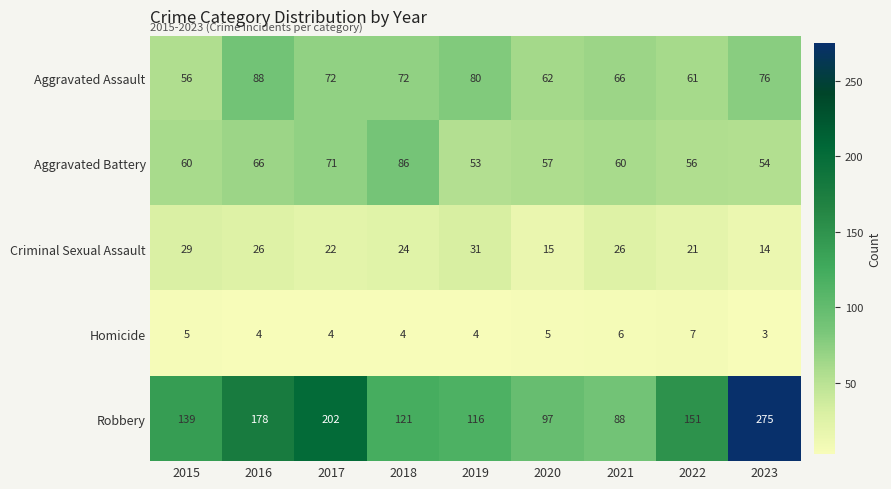

How many values in the Criminal Sexual Assault series are below 24?

4